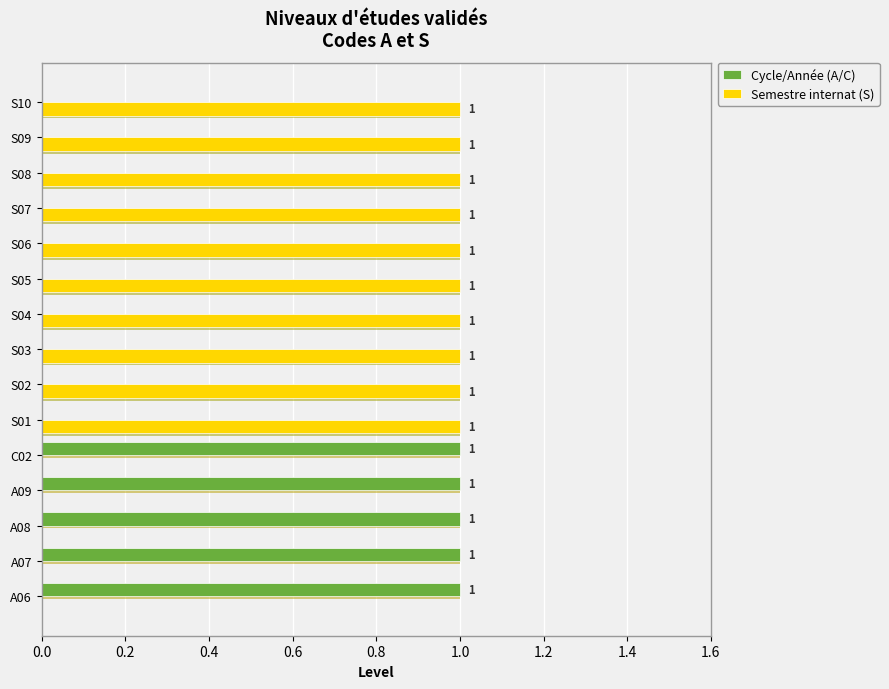

The value of Semestre internat (S) at A08 is 0. True or false?

True